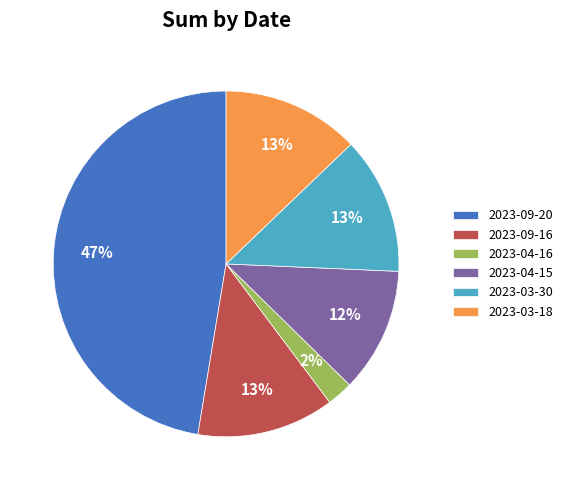

What is the smallest slice in the pie chart?

2023-04-16